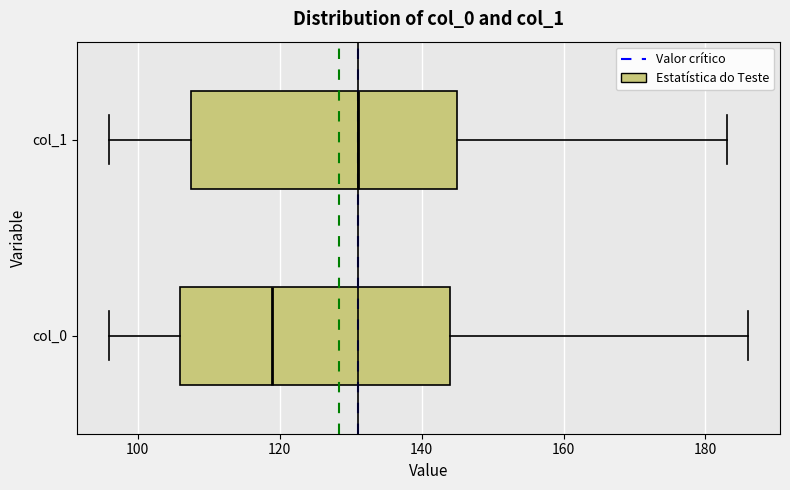

Which box's median line is the furthest to the left?

col_0